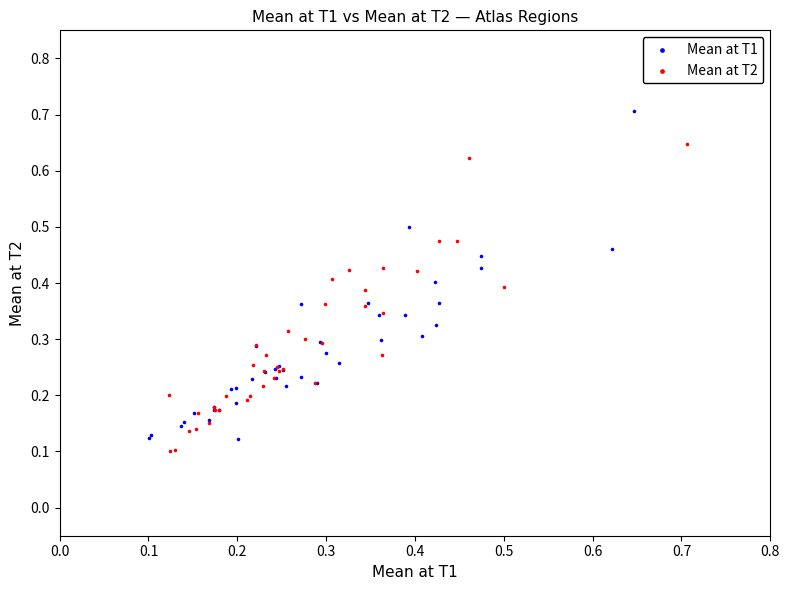

Which series has the widest spread of Y values?

Mean at T1